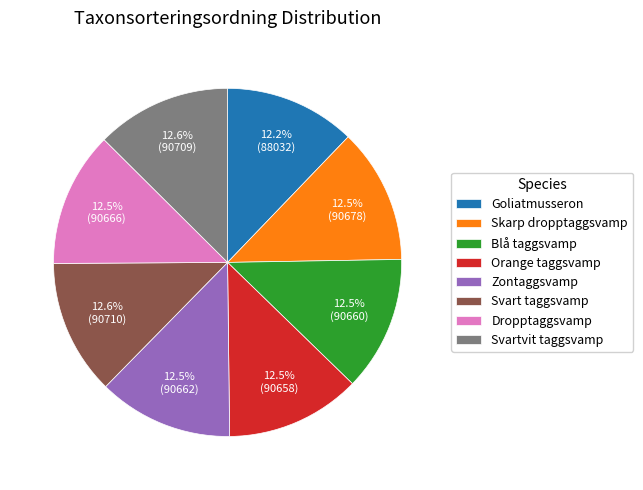

Is there any slice that represents more than half of the pie?

No